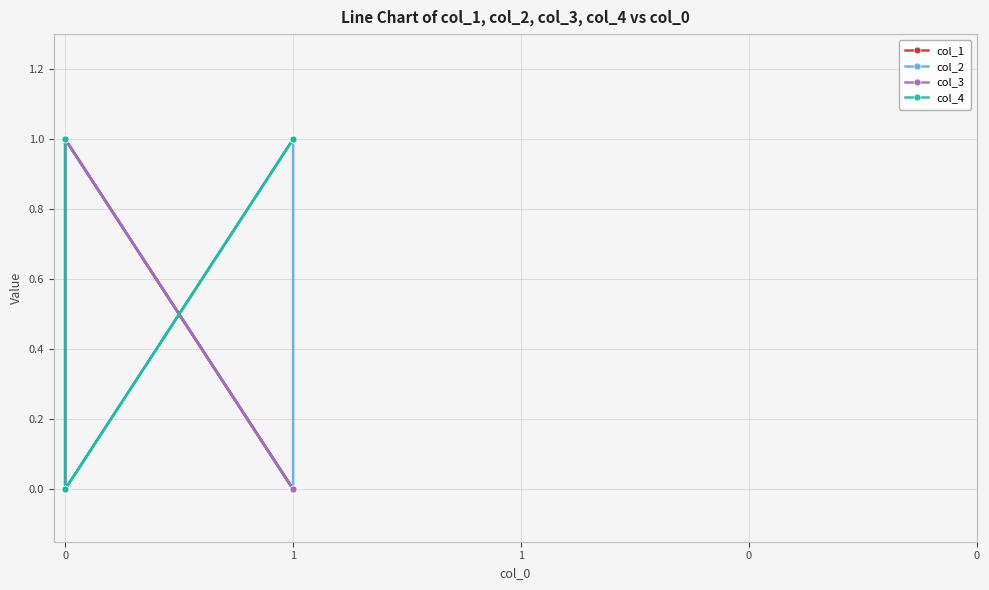

Which series changed the most between 0 and 1?

col_1